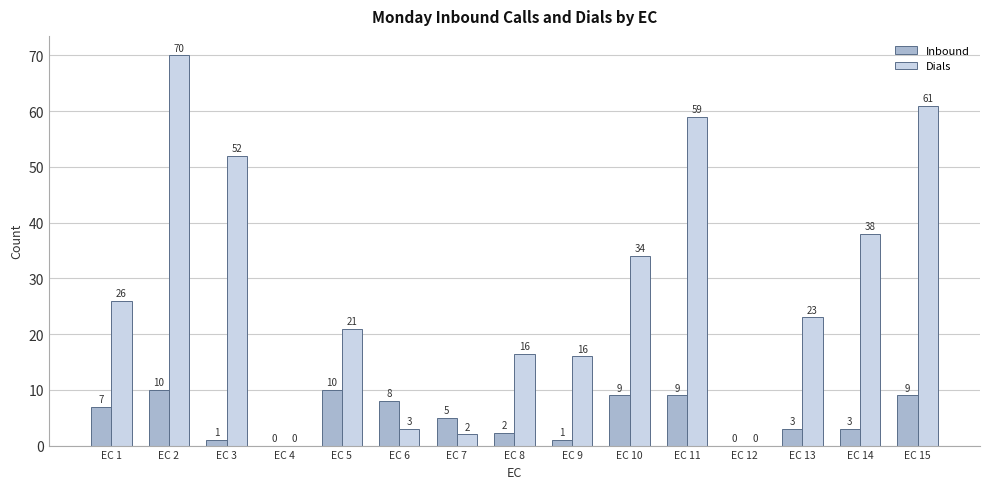

Are the bars grouped side by side (vs. stacked)?

Yes